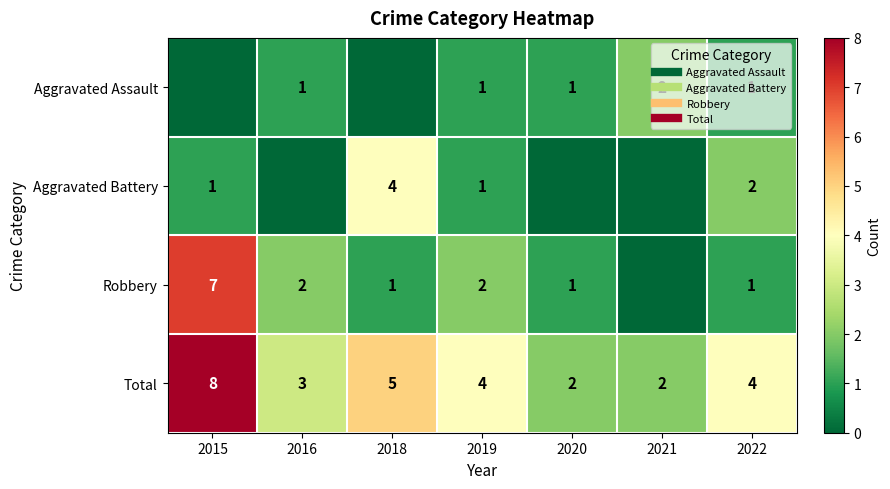

How many data points in Aggravated Assault are above 1?

1